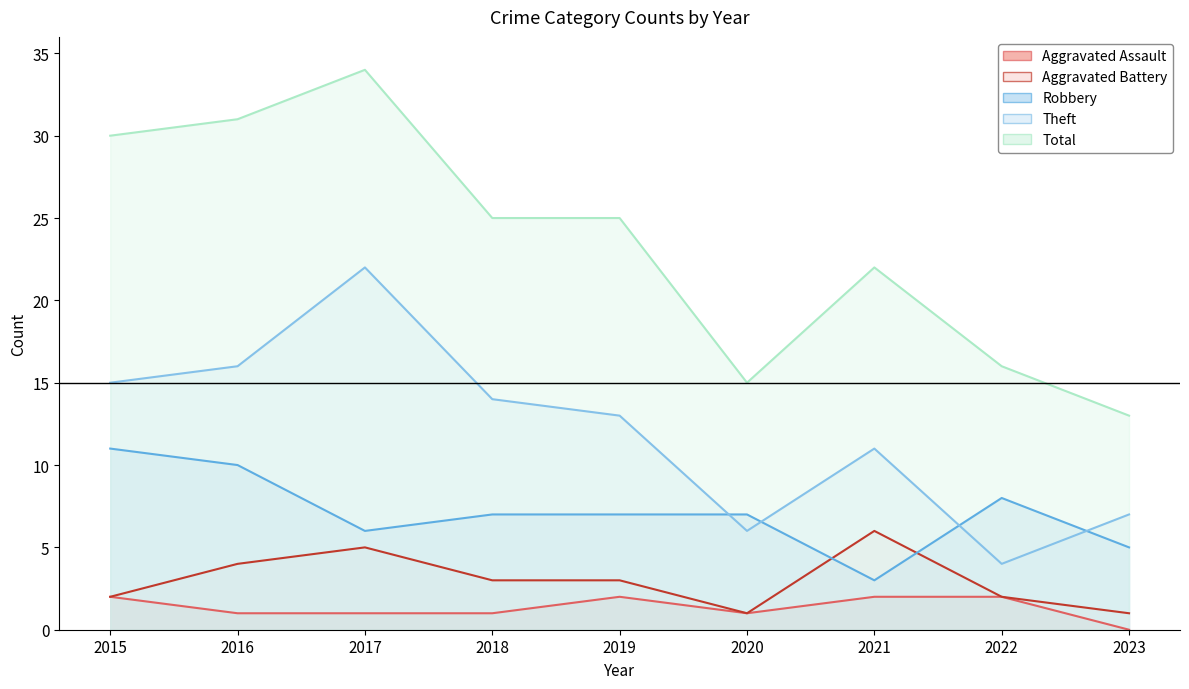

Which category has the highest value across all series?

2017